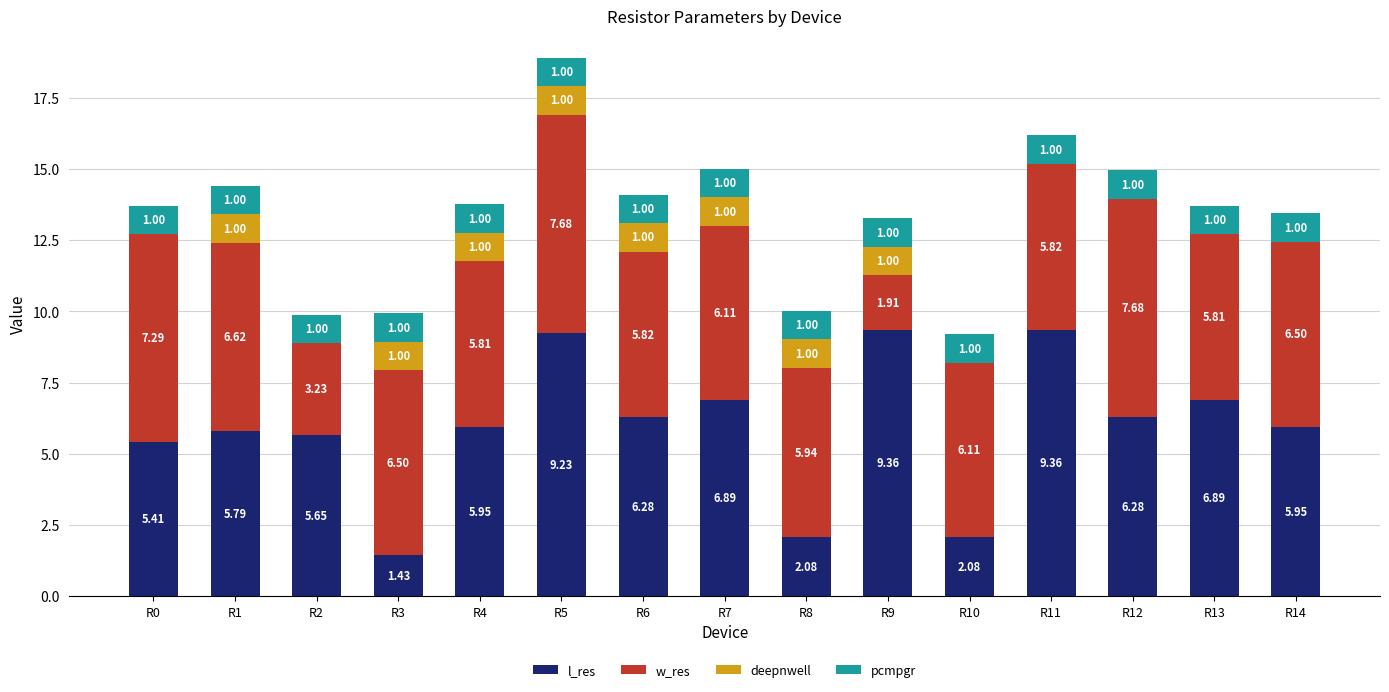

Does the chart contain stacked bars?

Yes